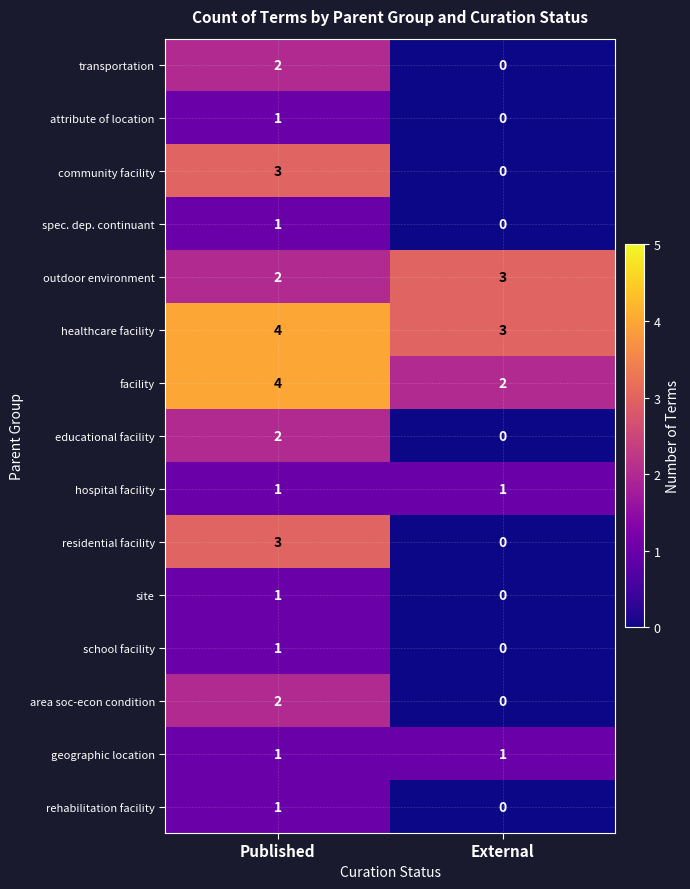

What is the spread (max minus min) of values at External?

3